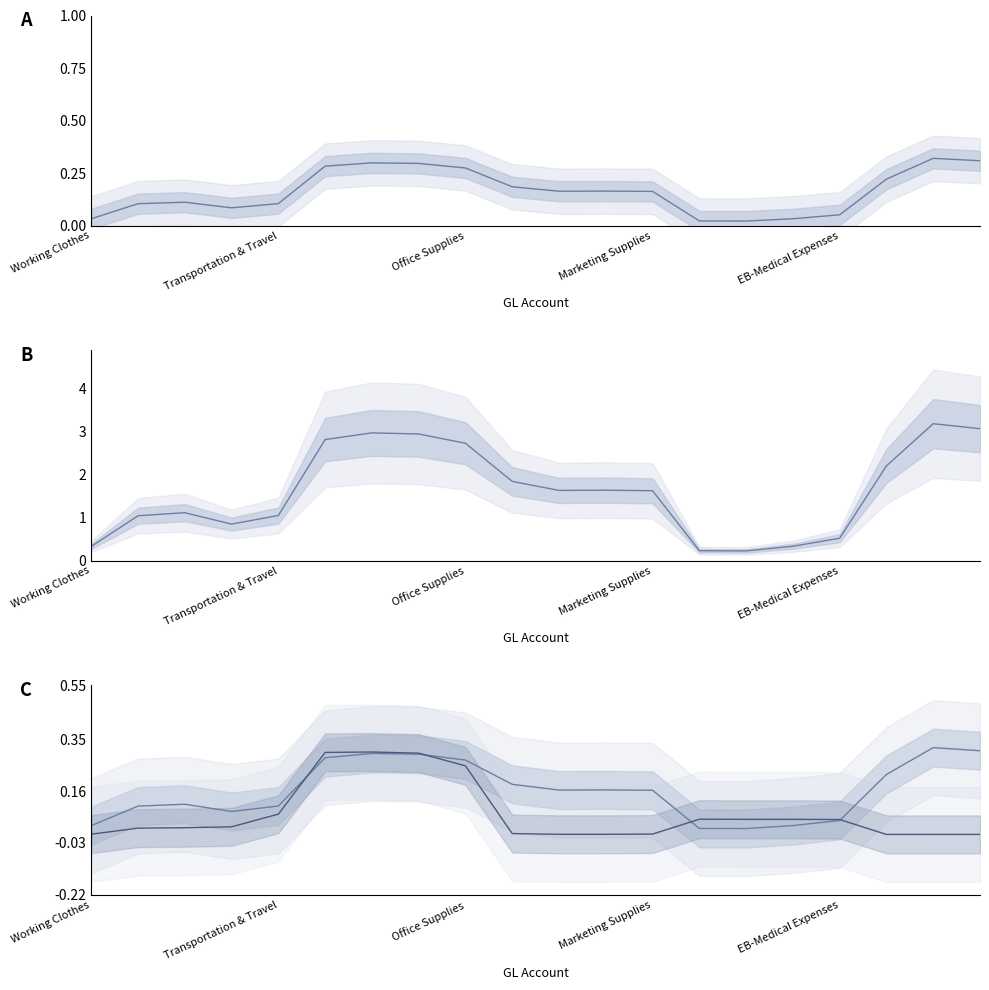

What is the difference between the maximum and second lowest values in the MARKETING (M) series?

3.0